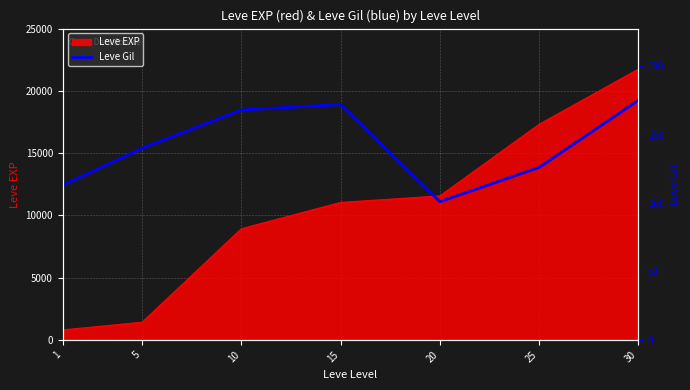

Does the chart display data point markers on the line(s)?

No